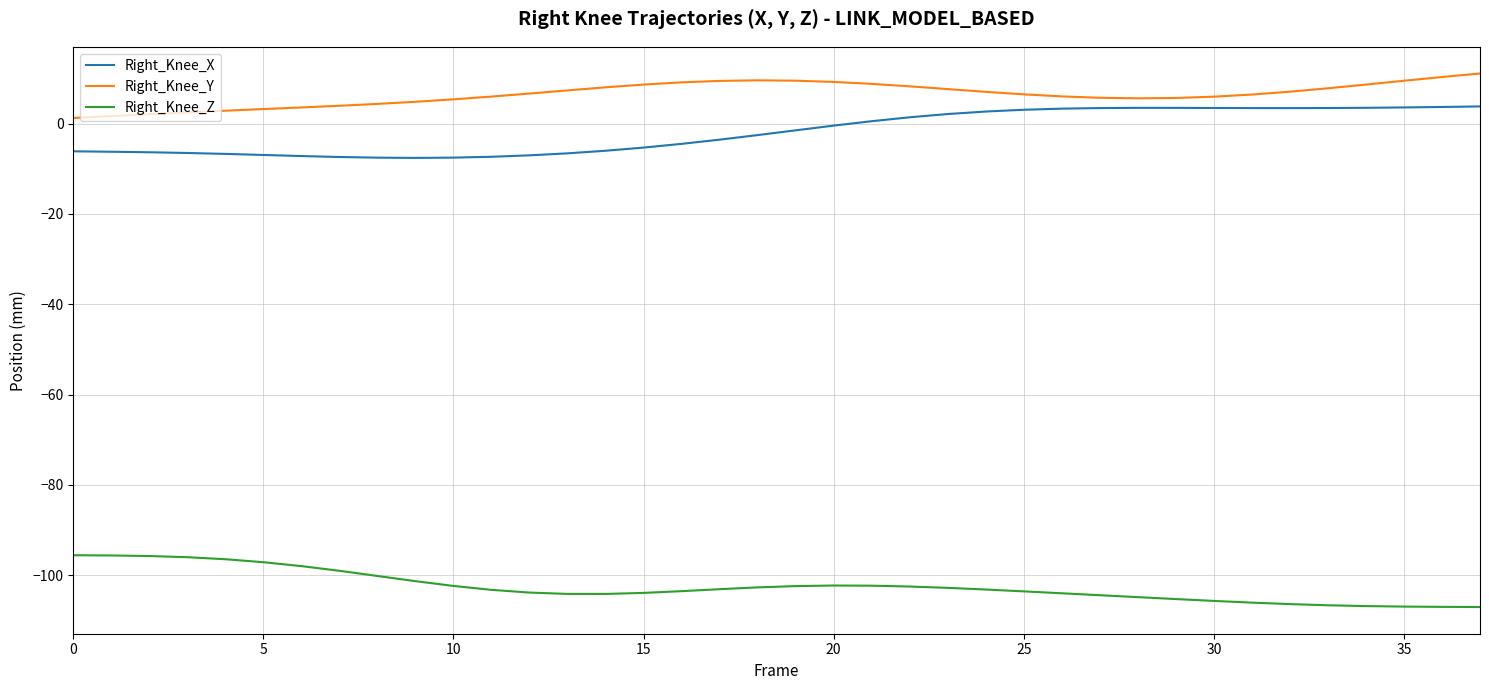

Rank the series by their maximum value, from lowest to highest.

Right_Knee_Z, Right_Knee_X, Right_Knee_Y